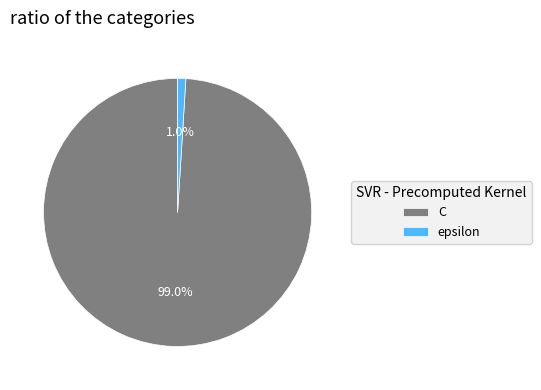

To the nearest percent, what percentage of the pie is epsilon?

1%